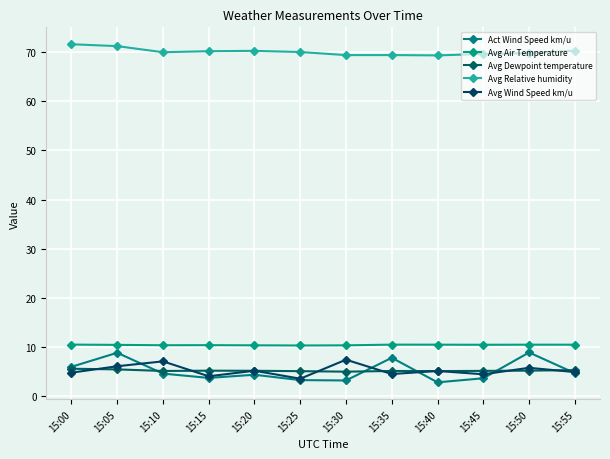

What is the approximate value of Avg Relative humidity at 15:15?

70.2